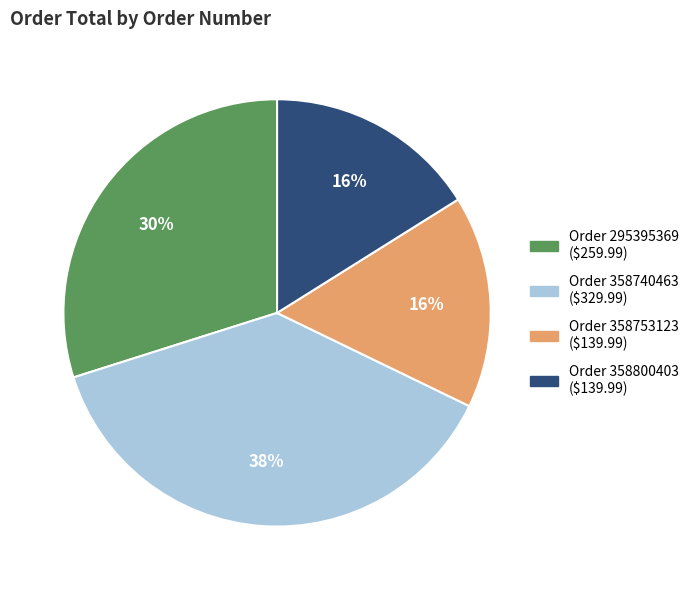

Is there a majority slice in this chart?

No